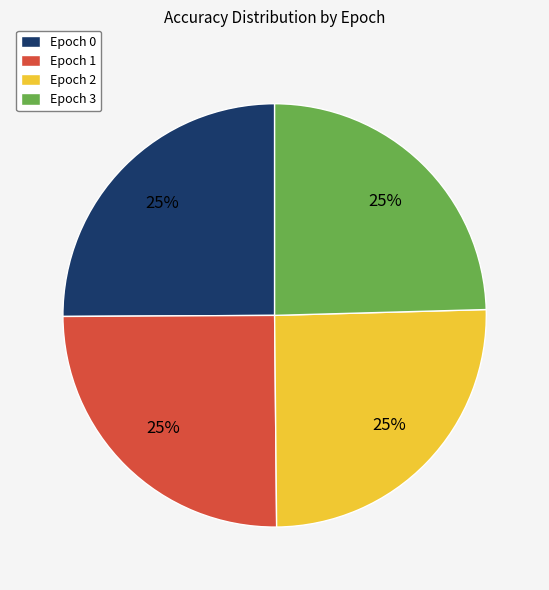

To the nearest percent, what is the combined percentage of Epoch 1 and Epoch 2?

50%